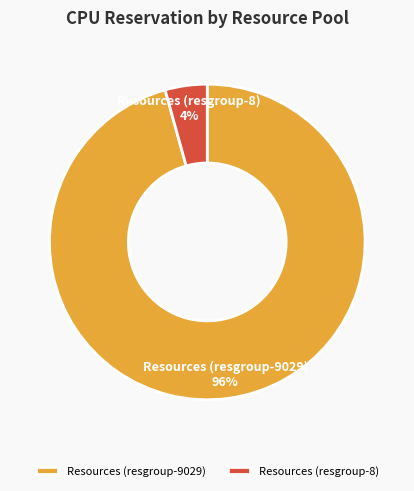

To the nearest percent, what is the combined percentage of Resources (resgroup-8) and Resources (resgroup-9029)?

100%